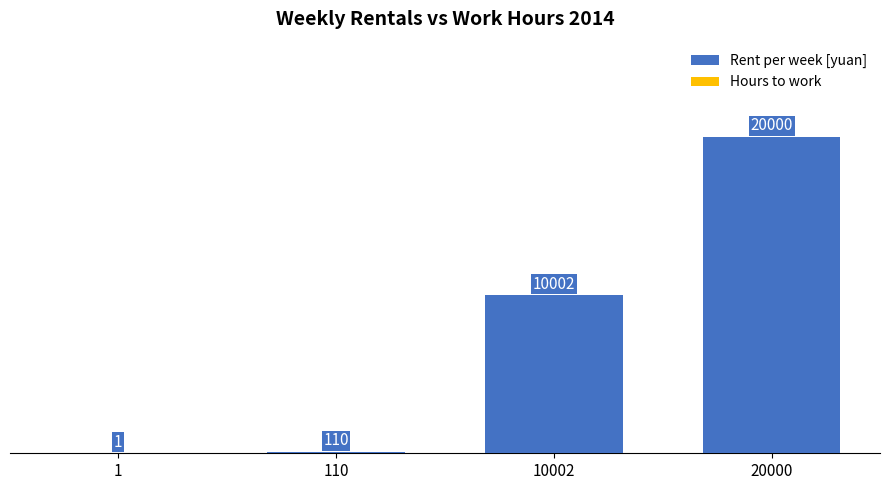

Which series has the largest total across all categories?

Rent per week [yuan]